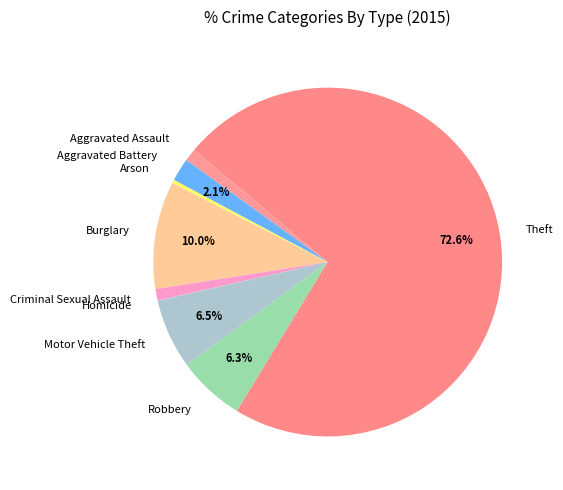

Which has a higher value, Aggravated Assault or Theft?

Theft